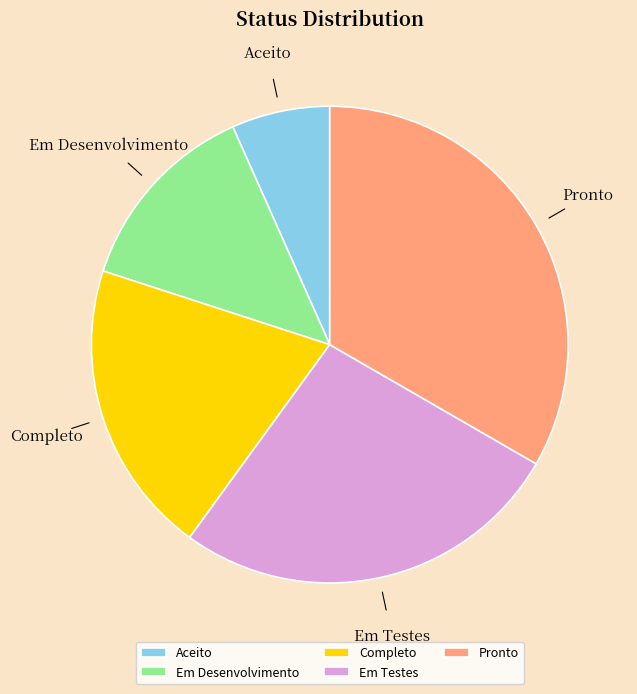

Does any single category account for the majority?

No